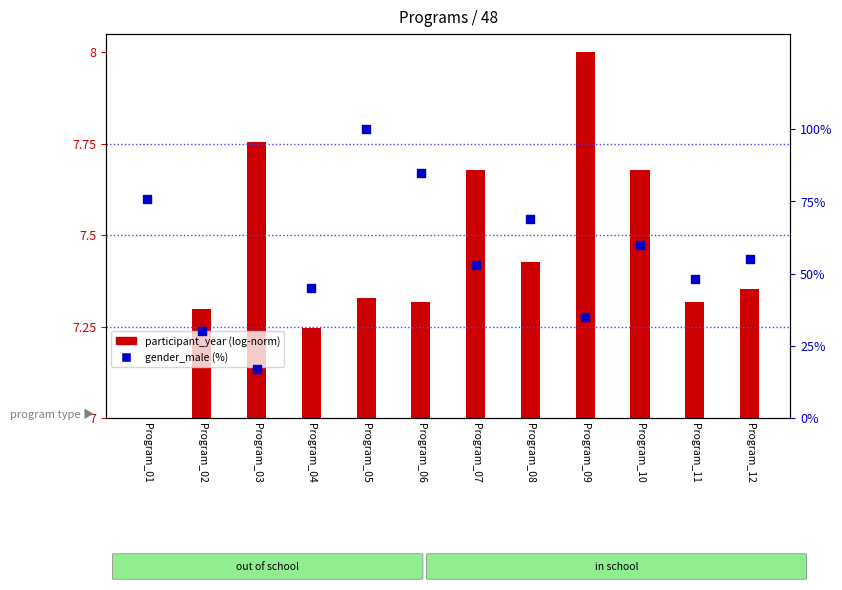

Which series has the widest spread of Y values?

gender_male (%)